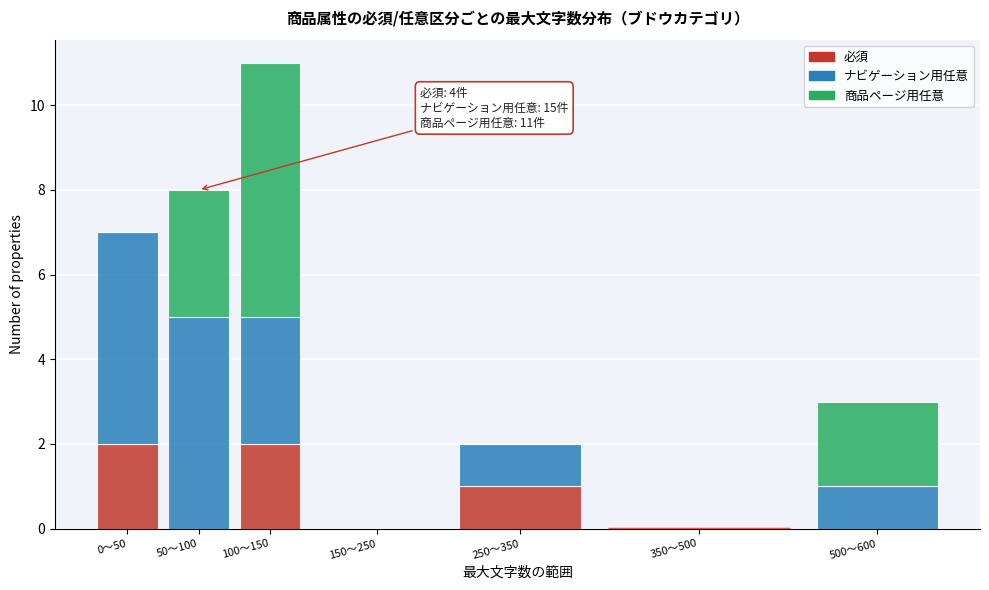

Reading left to right, list the values for the 必須 series.

0〜50=2	50〜100=0	100〜150=2	150〜250=0	250〜350=1	350〜500=0	500〜600=0